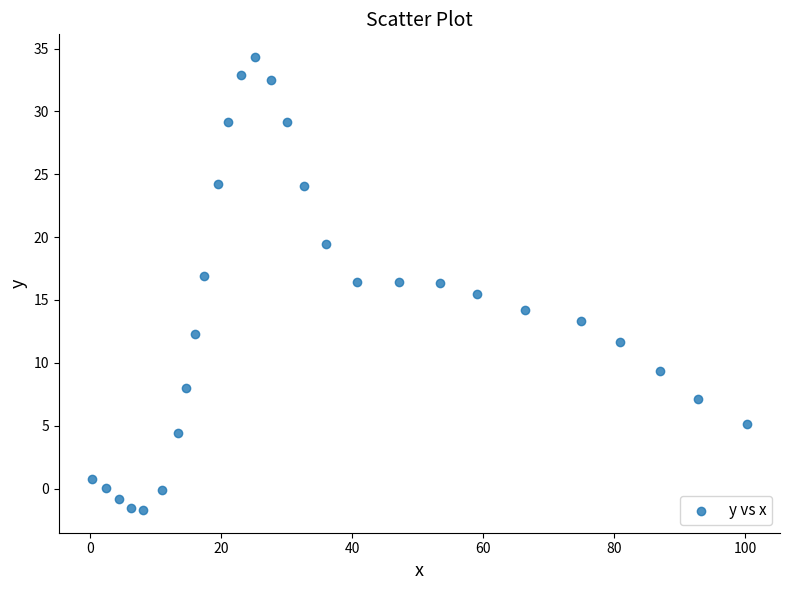

What is the range of X values (max minus min)?

100.1